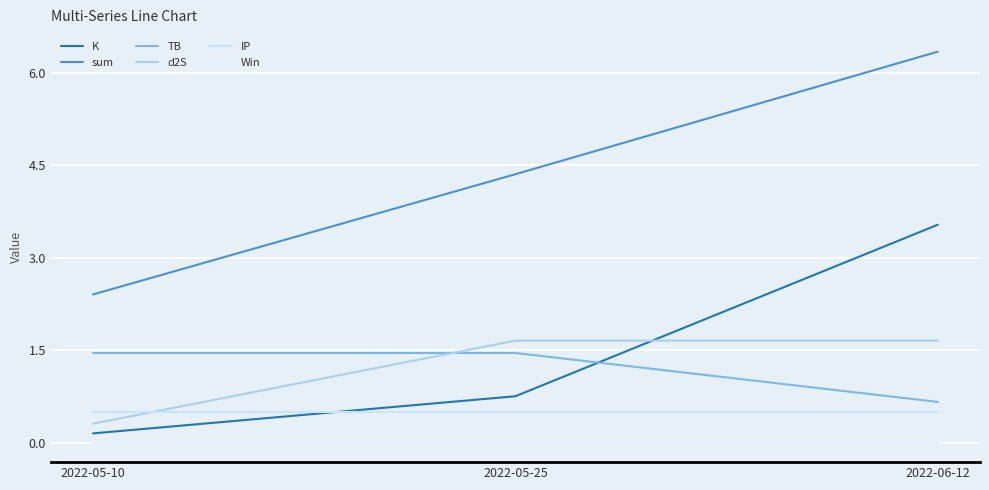

What are all the series names shown in the legend?

K, sum, TB, d2S, IP, Win